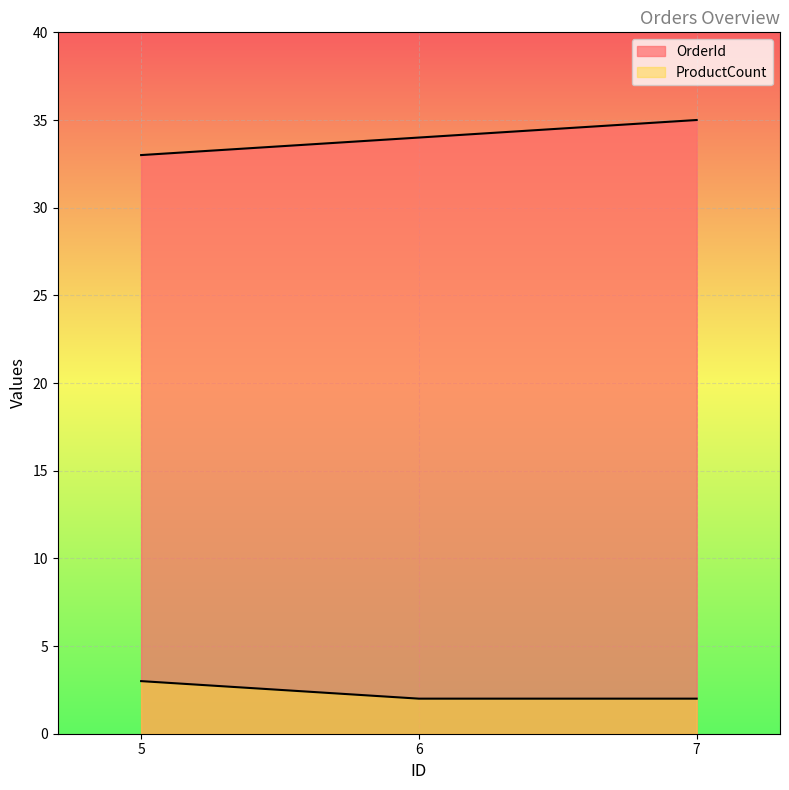

What is the smallest value displayed?

2